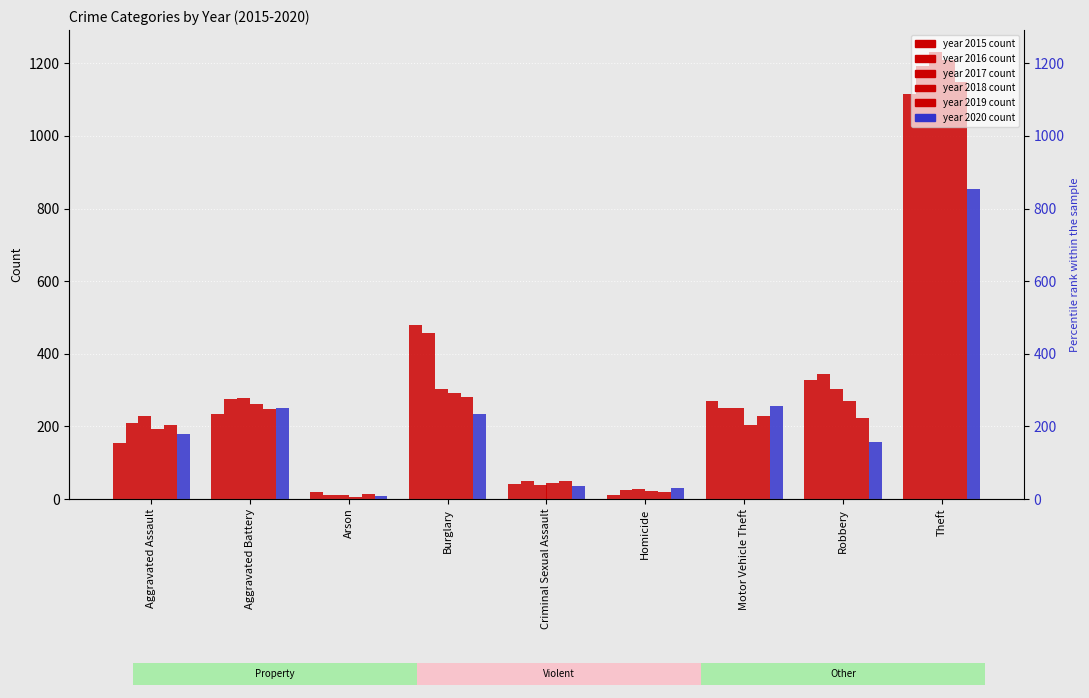

Which series has the largest total across all categories?

2016